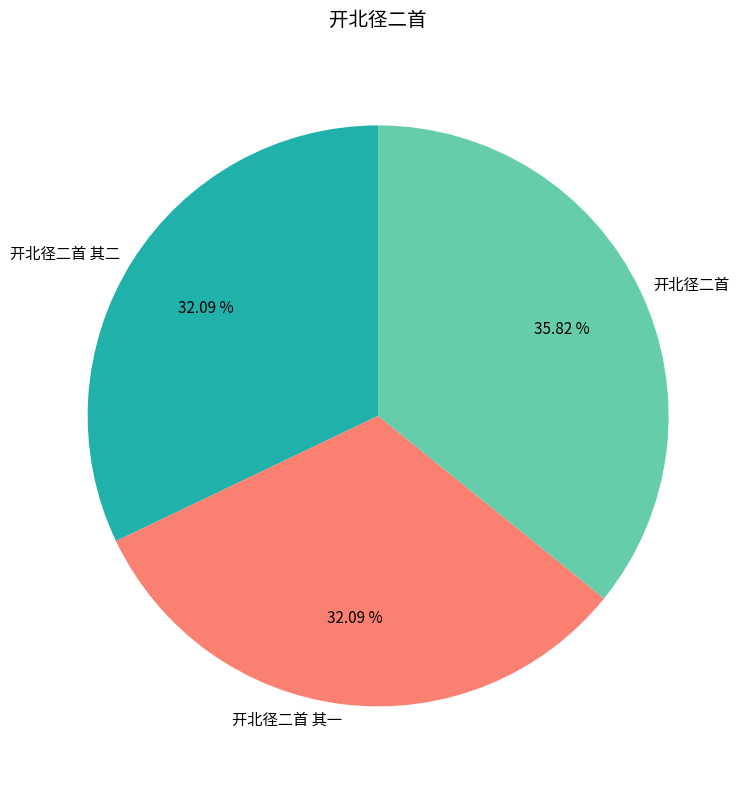

To the nearest percent, what portion does 开北径二首 represent?

36%